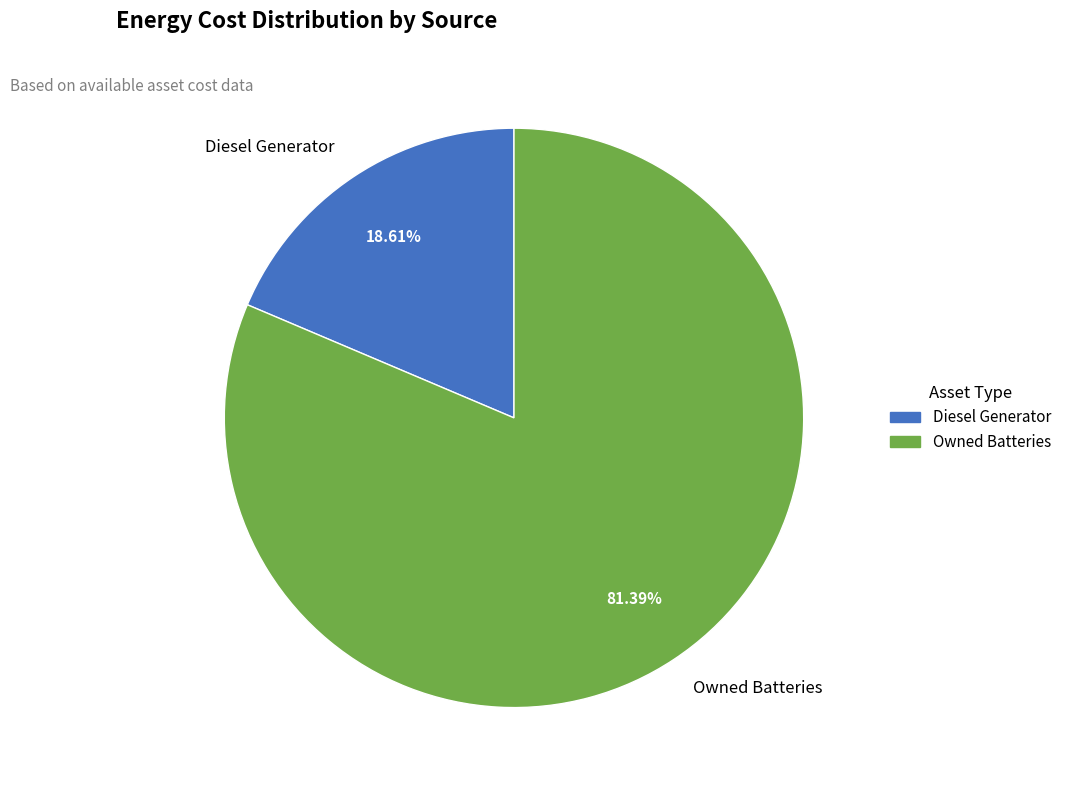

What percentage is the Owned Batteries slice, to the nearest percent?

81%